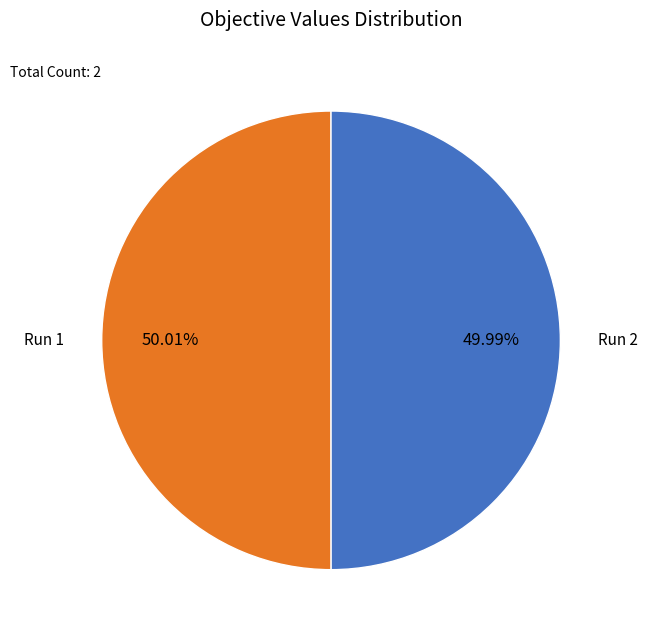

To the nearest percent, what portion does Run 1 represent?

50%